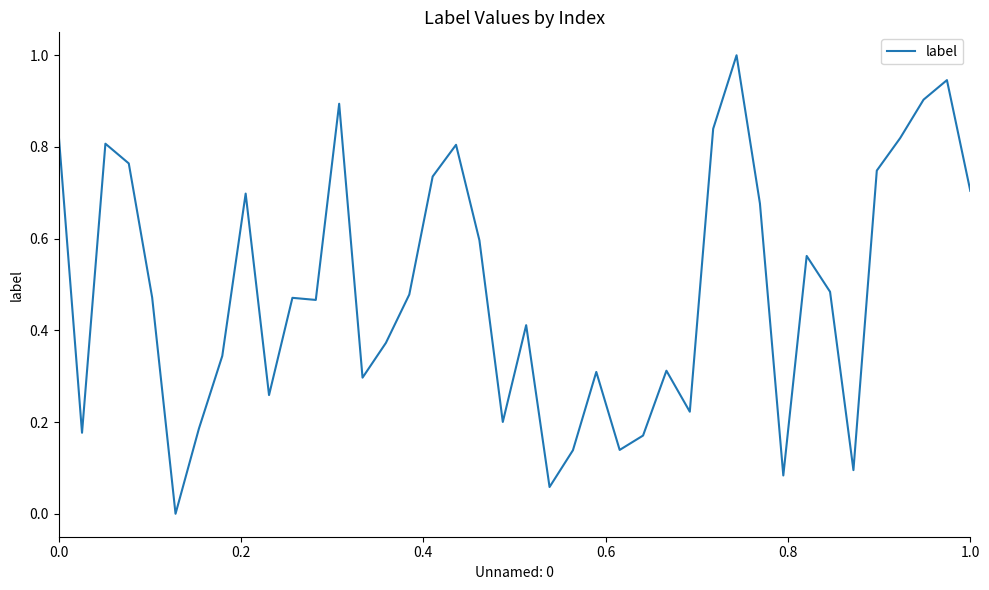

What is the maximum value shown in the chart?

1.0